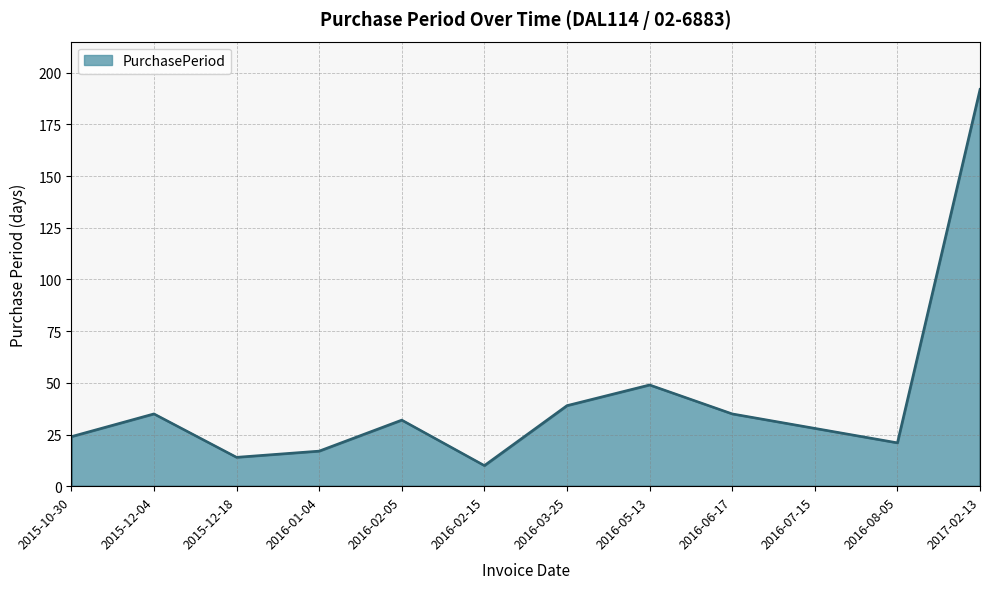

Which label corresponds to the largest value in the chart?

2017-02-13